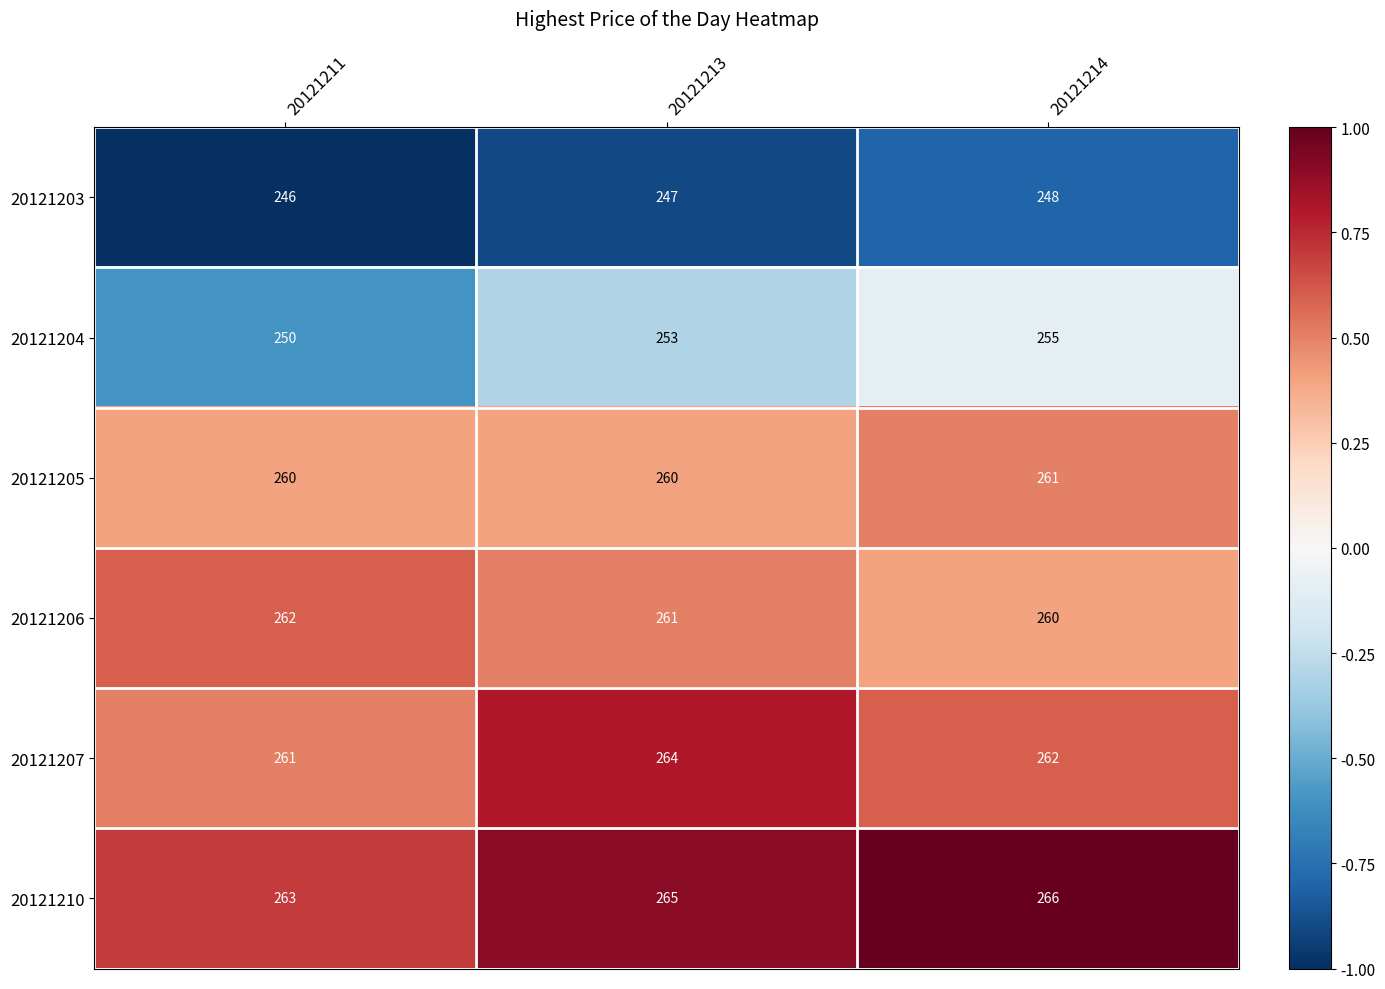

What is the approximate value of 20121207 at 20121211?

261